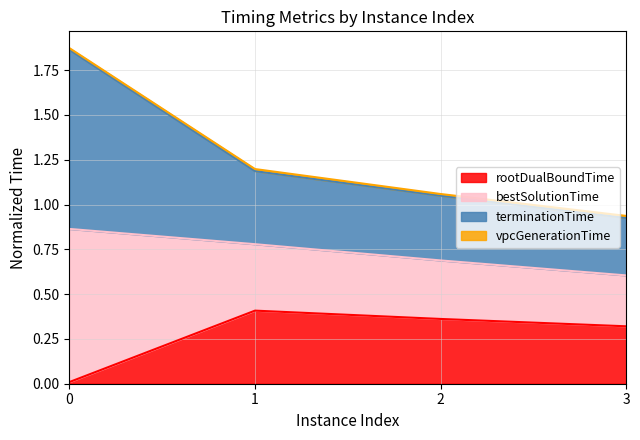

The rootDualBoundTime series shows 0.3 at 1. True or false?

False